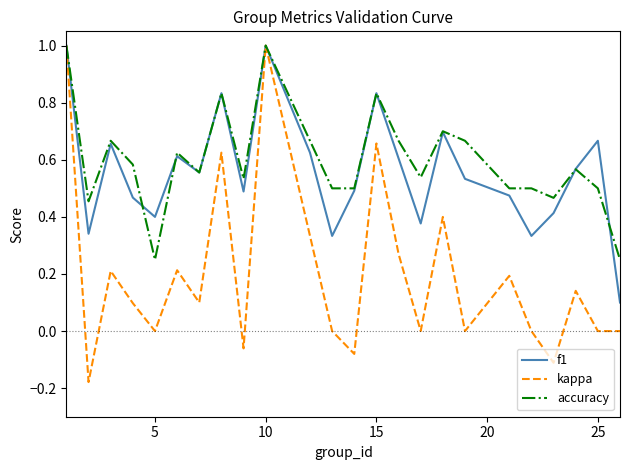

What is the maximum value for kappa?

1.0